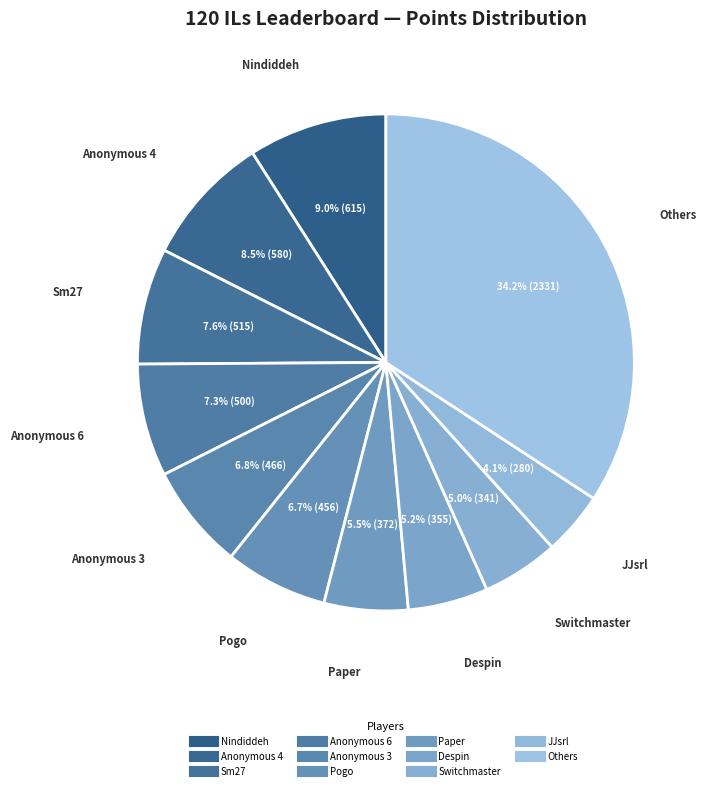

How many slices are in this pie chart?

11